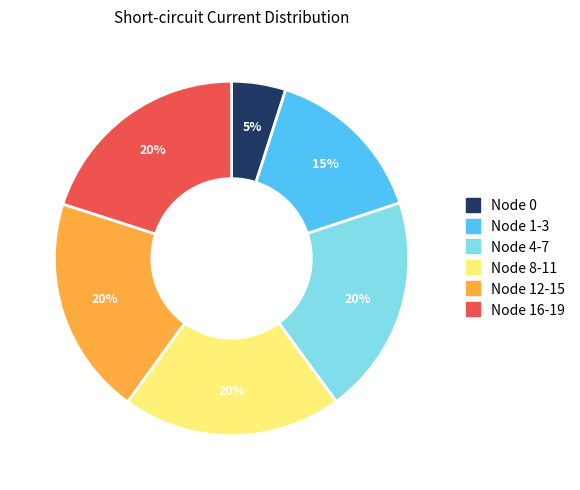

To the nearest percent, what is the difference between the largest and smallest slice percentages?

15%